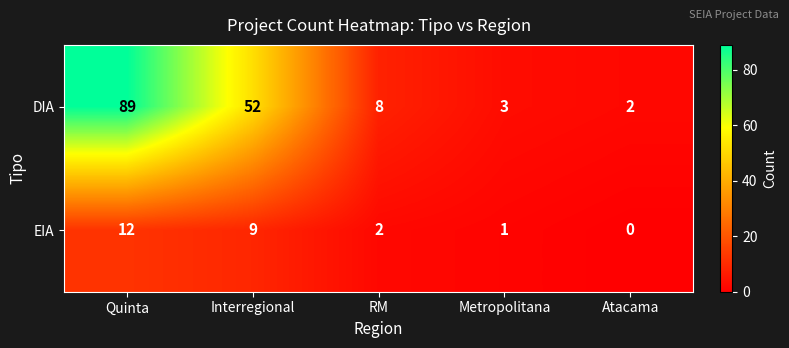

Reading left to right, what are all the values shown in this chart?

DIA: Quinta=89	Interregional=52	RM=8	Metropolitana=3	Atacama=2
EIA: Quinta=12	Interregional=9	RM=2	Metropolitana=1	Atacama=0